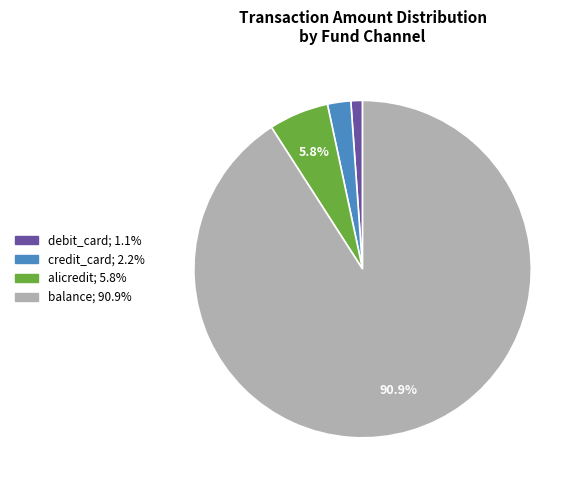

Is there any slice that represents more than half of the pie?

Yes